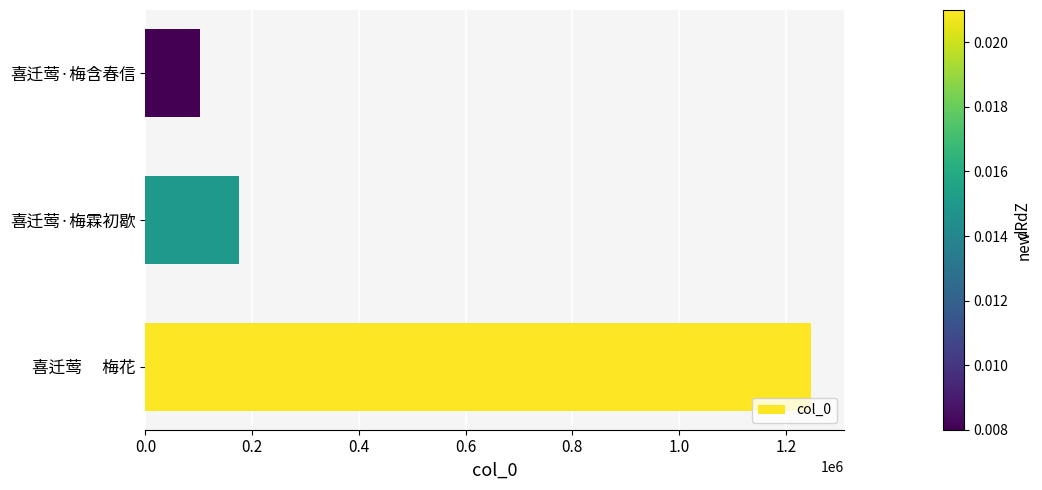

Rank the categories by value from highest to lowest.

喜迁莺　 梅花, 喜迁莺·梅霖初歇, 喜迁莺·梅含春信